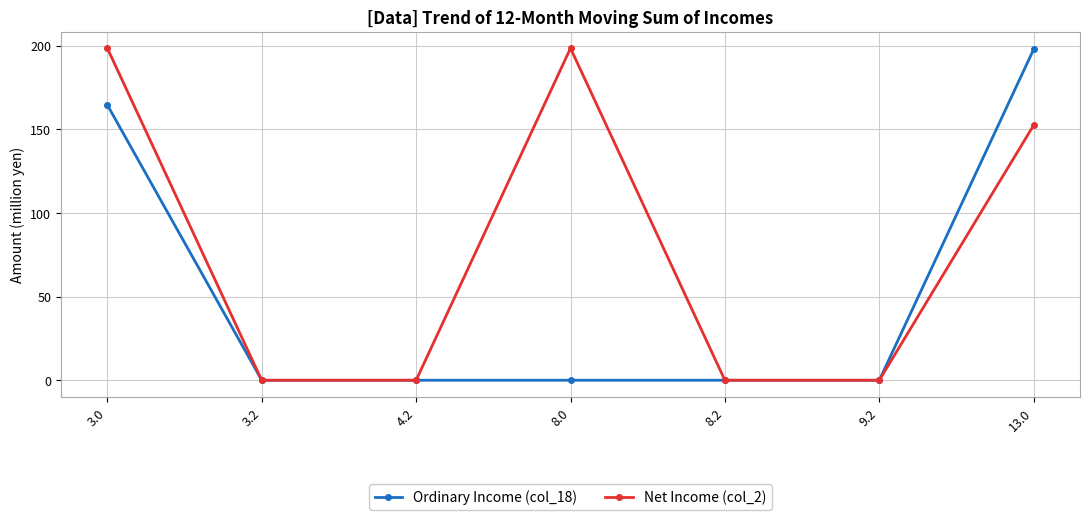

Rank the series by their average value, from lowest to highest.

Ordinary Income (col_18), Net Income (col_2)